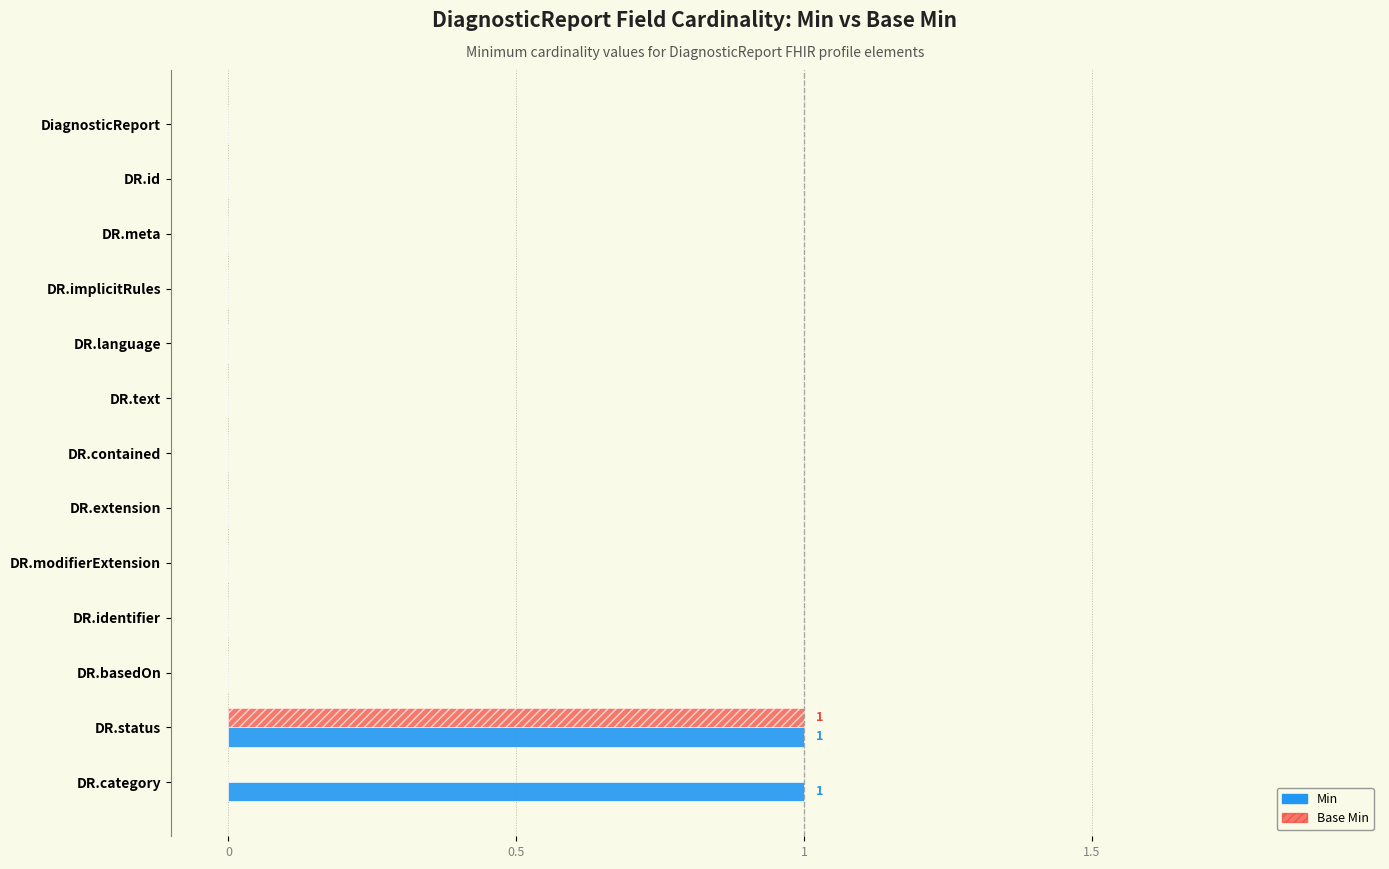

How many series are shown in this chart?

2